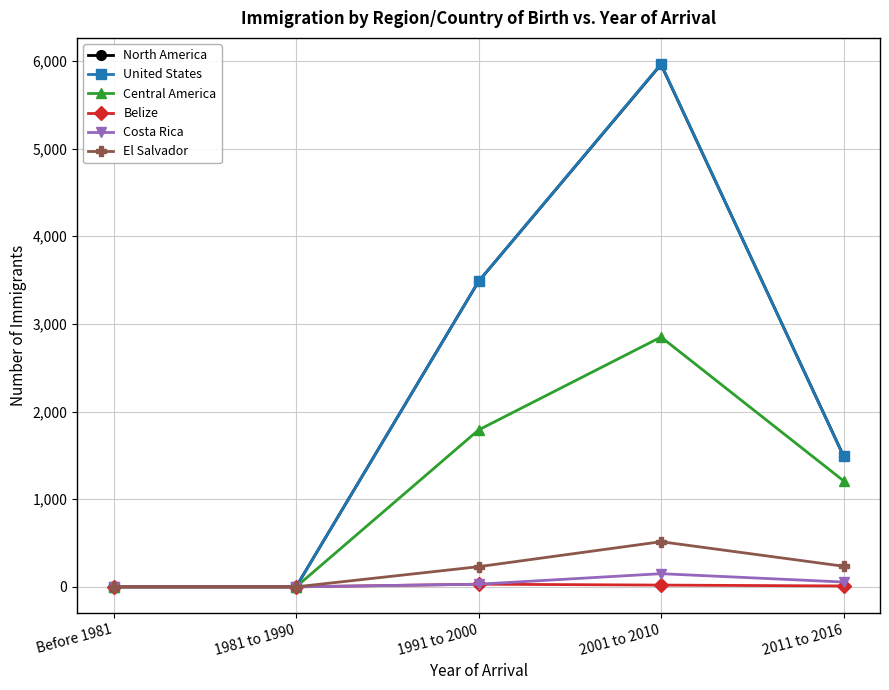

Is it true that Central America equals -1560 at 1981 to 1990?

False